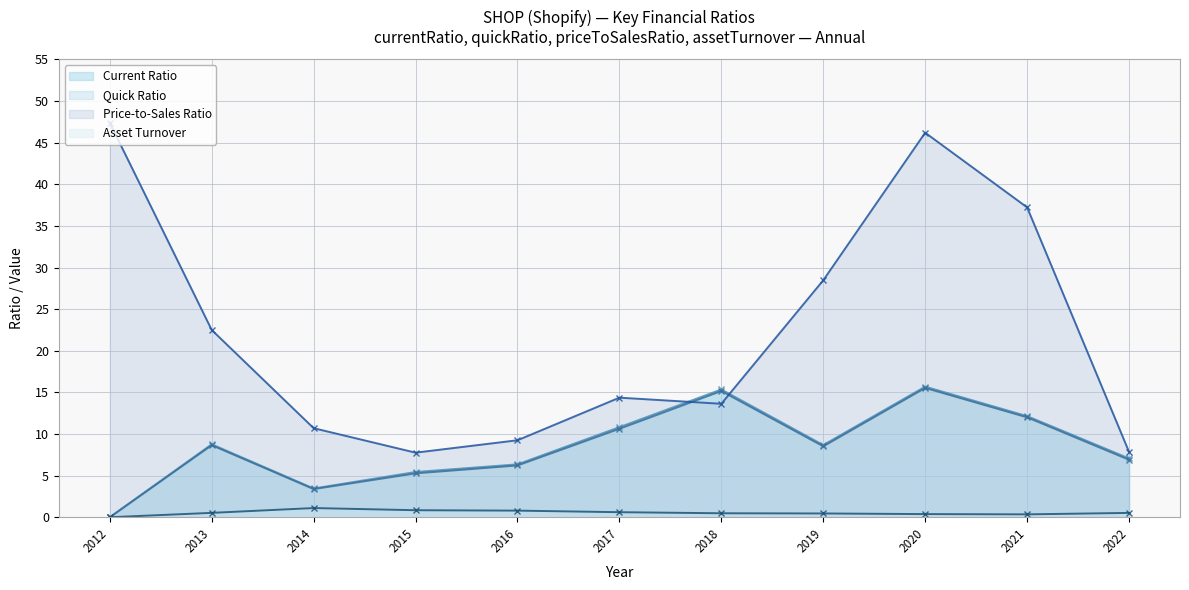

What is the total value across all series at 2018?

44.6